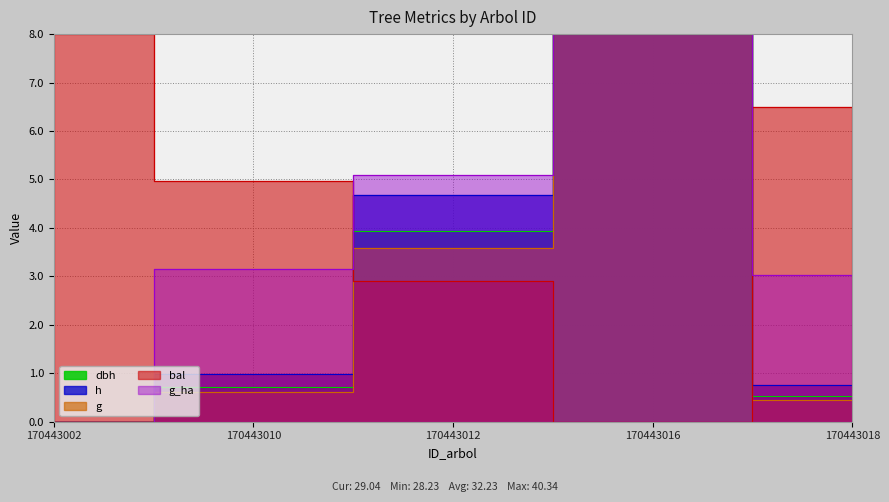

True or false: g_ha has more than 2 interior local peaks.

False